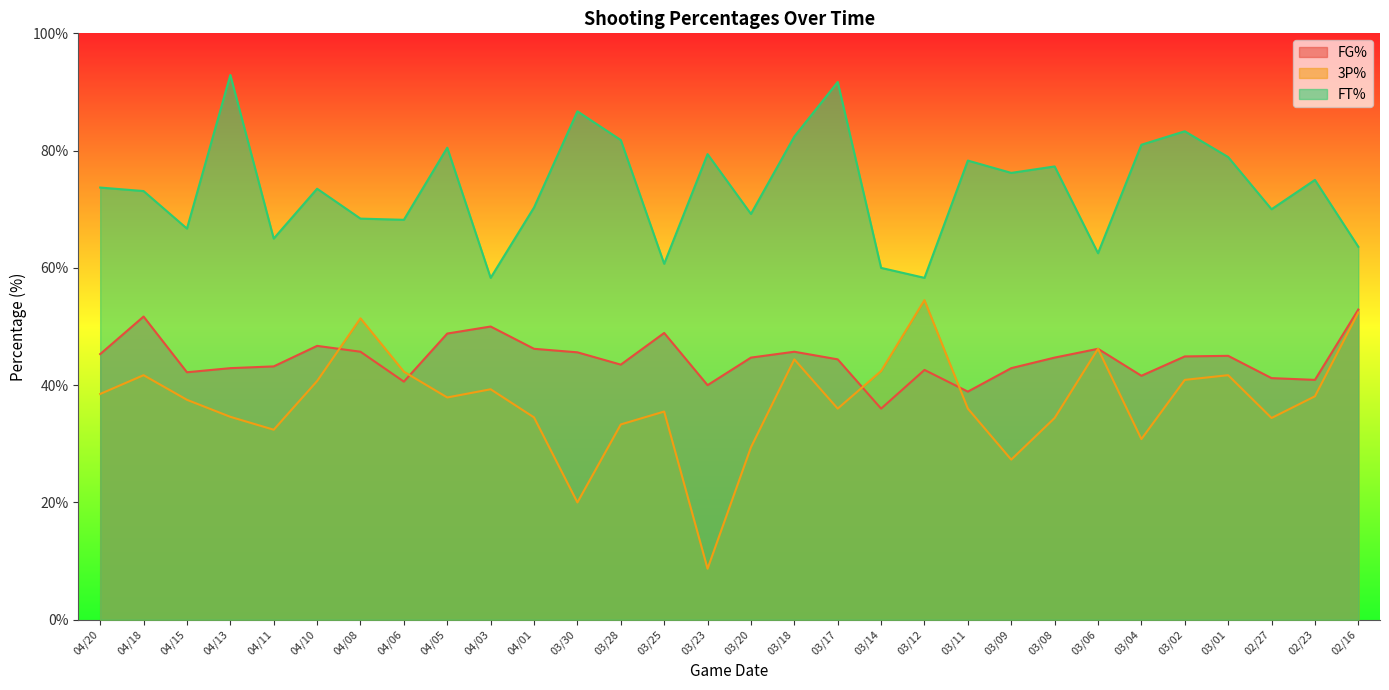

What is the label of the 1st point from the left?

04/20